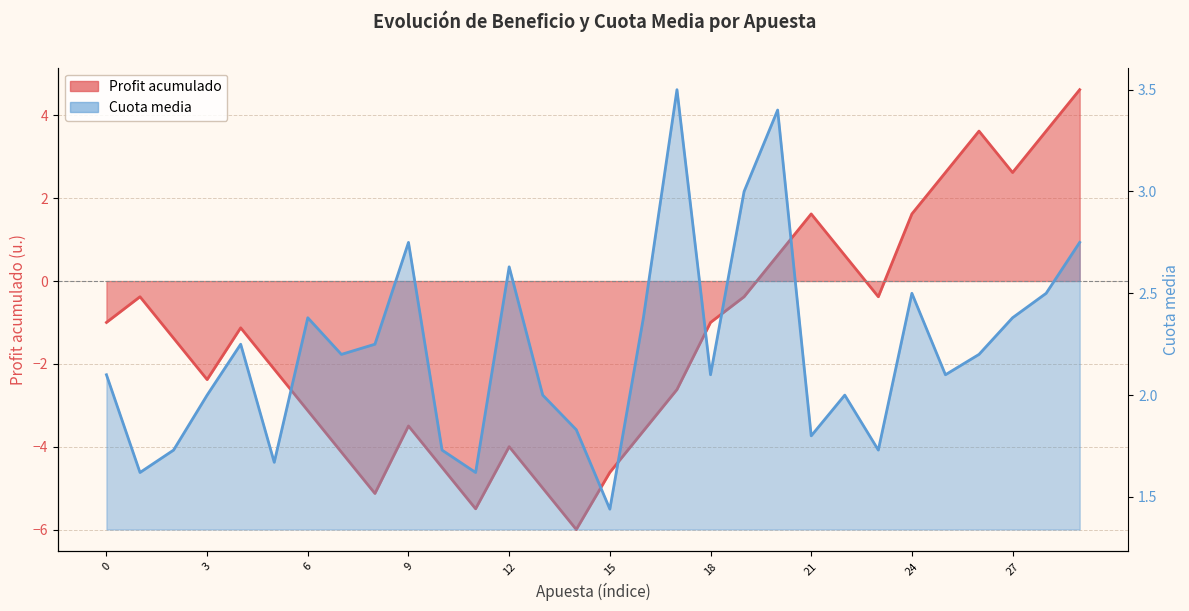

In Profit acumulado, how many points are higher than both neighbors (excluding endpoints)?

6